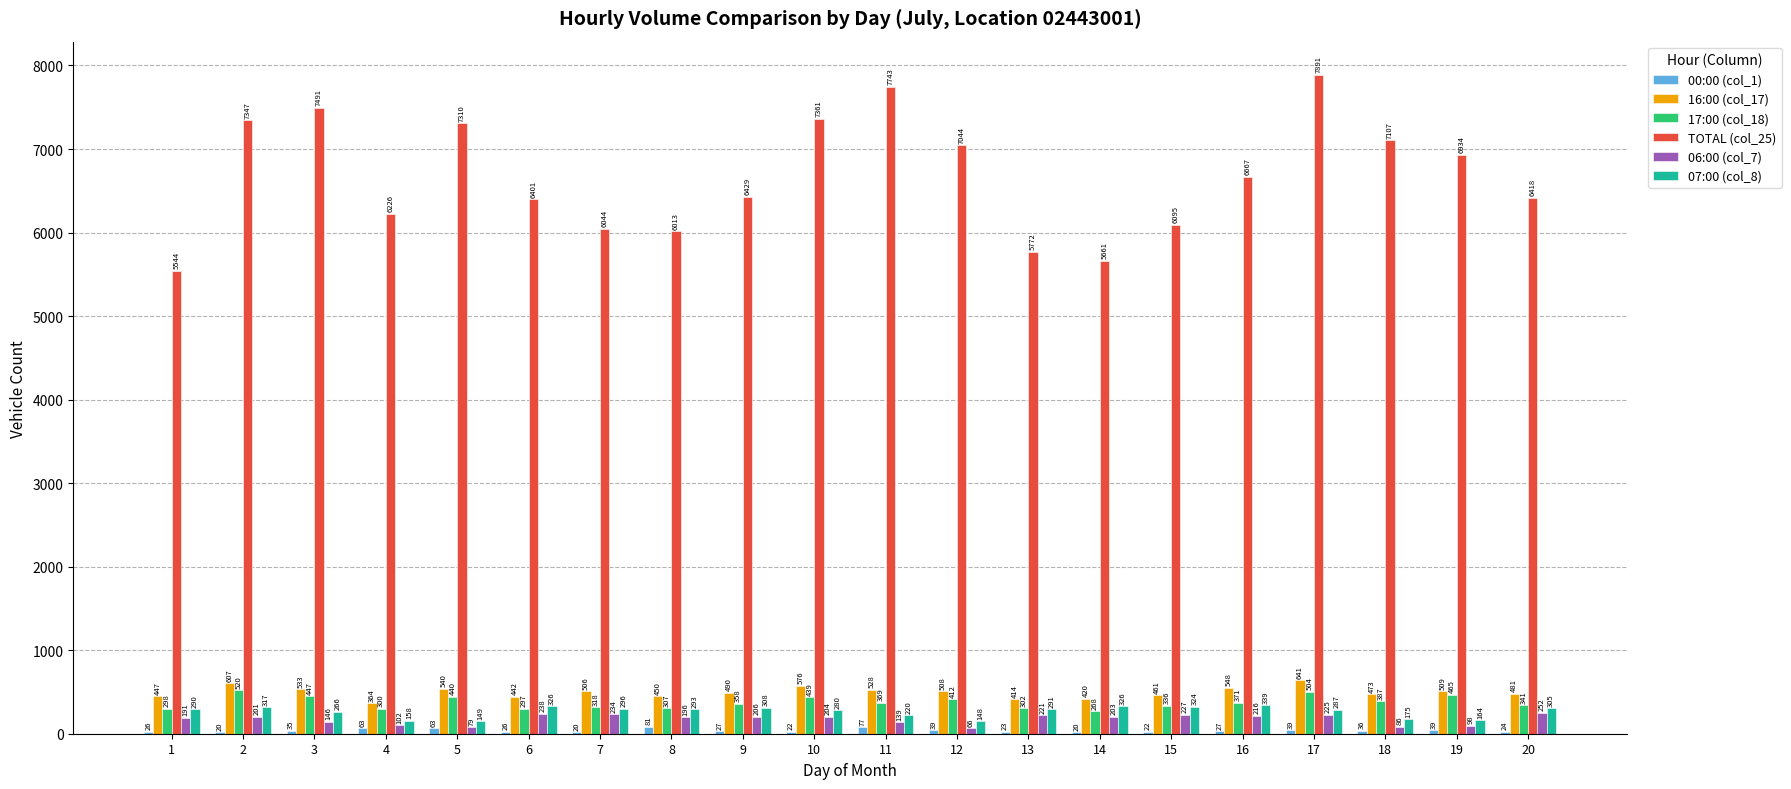

At which category is the sum across all series the highest?

17